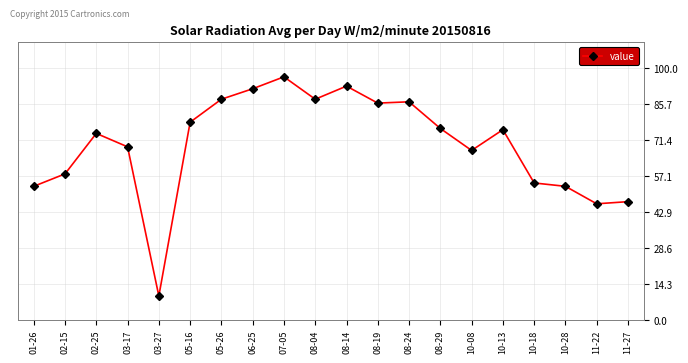

What is the label of the 7th point from the right?

08-29